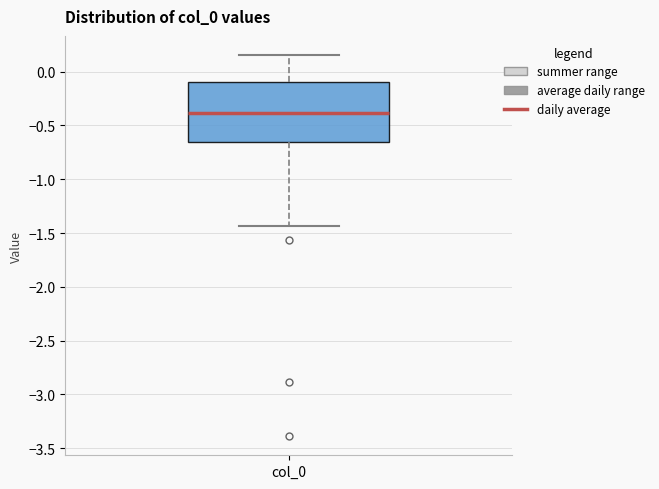

Transcribe this box plot: give where the median line is, the range the box spans, and where the two whiskers end, as read against the y-axis. The values are not printed on the chart, so give them approximately, as read against the axis.

median -0.40, box -0.65 to -0.10, whiskers -1.45 to 0.15